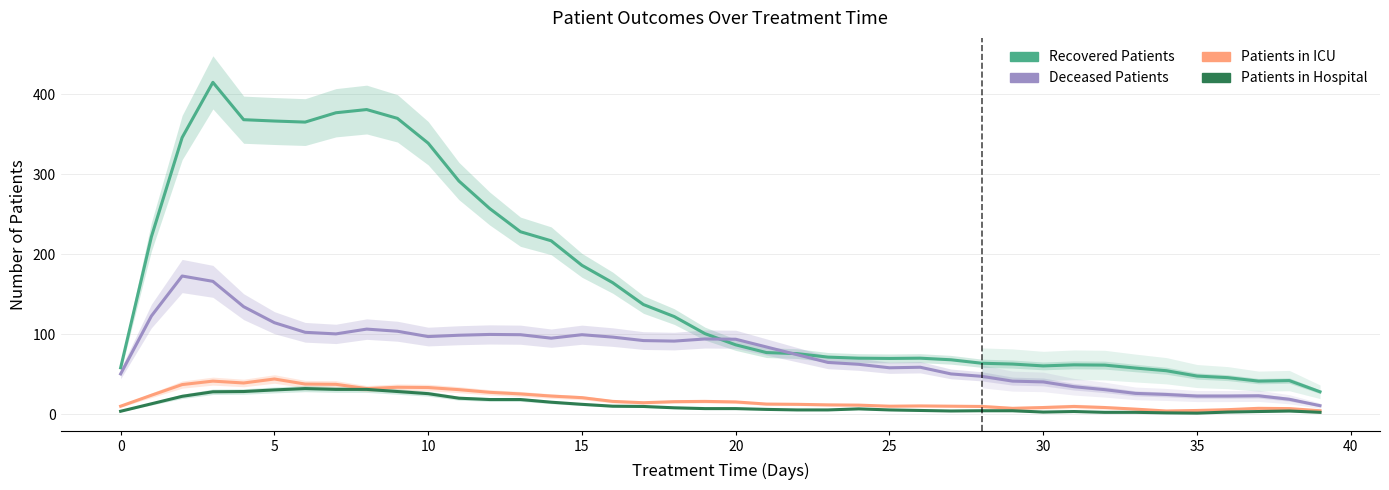

What is the value of the patients_in_hospital point at the 20th from the left?

7.3